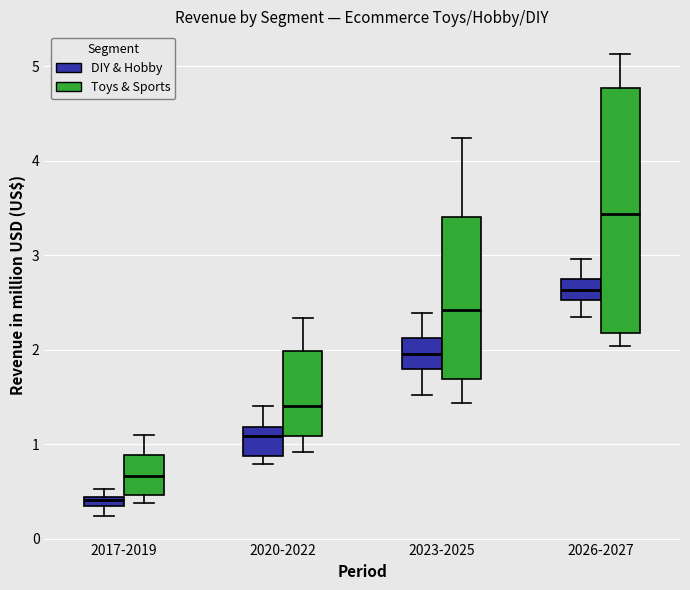

Which box's median line is the lowest?

2017-2019 (DIY & Hobby)